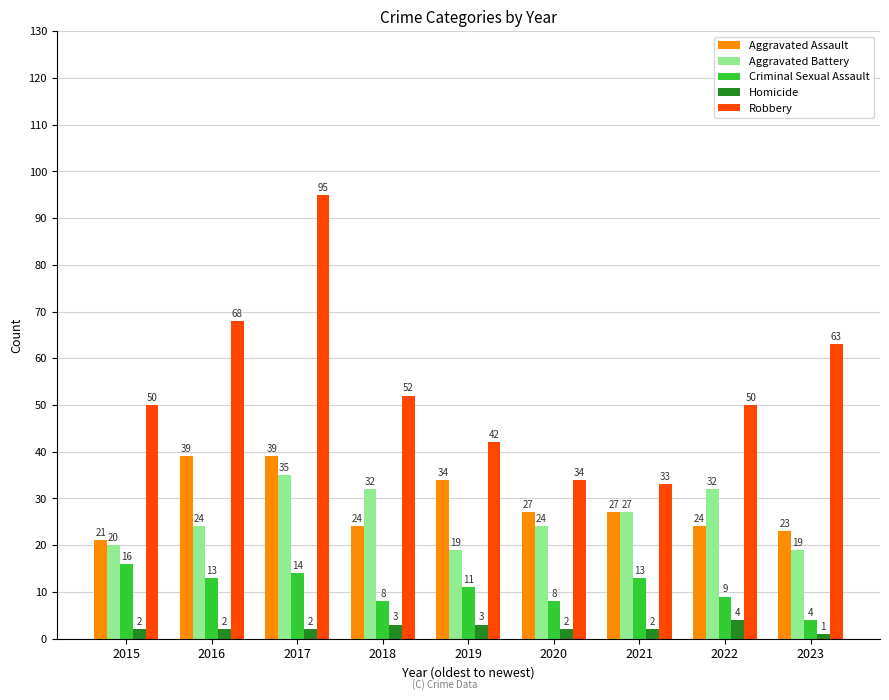

What is the sum of the Robbery values at 2015 and 2016?

118